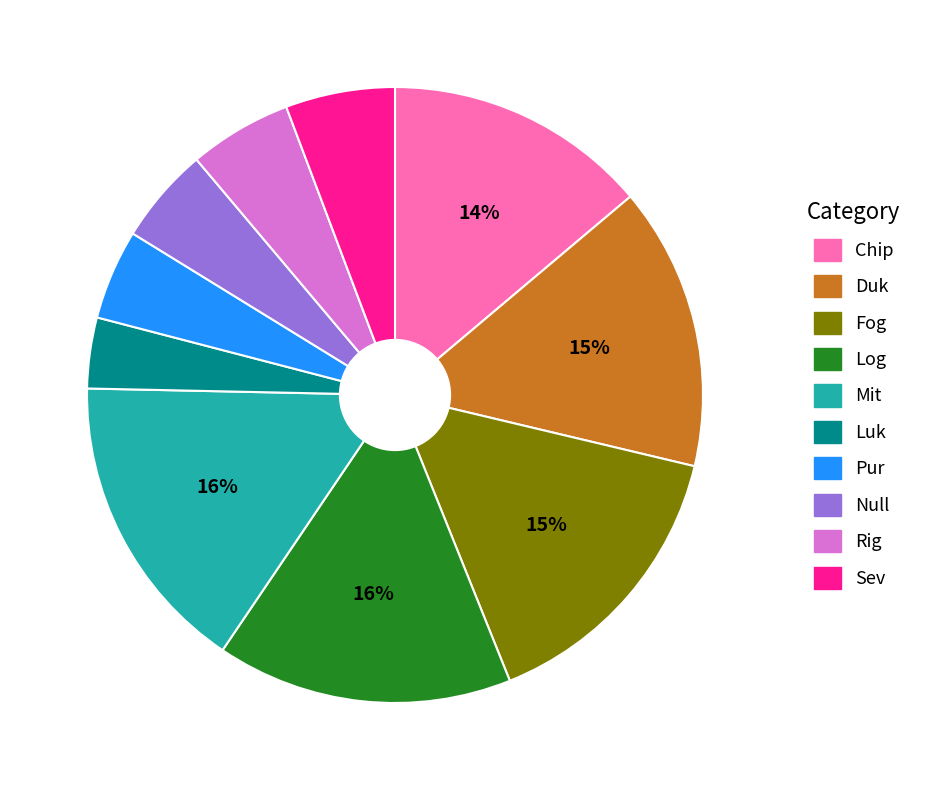

Is there a majority slice in this chart?

No